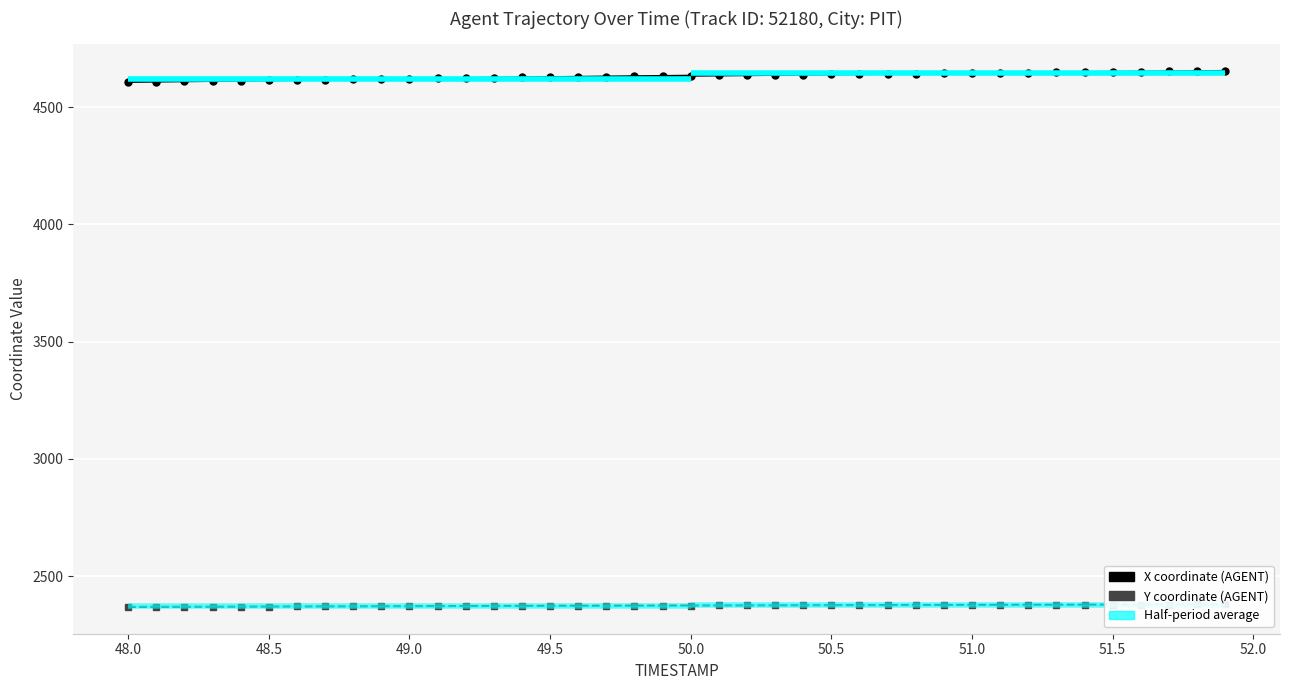

What is the sum of all Y coordinate values?

94995.2